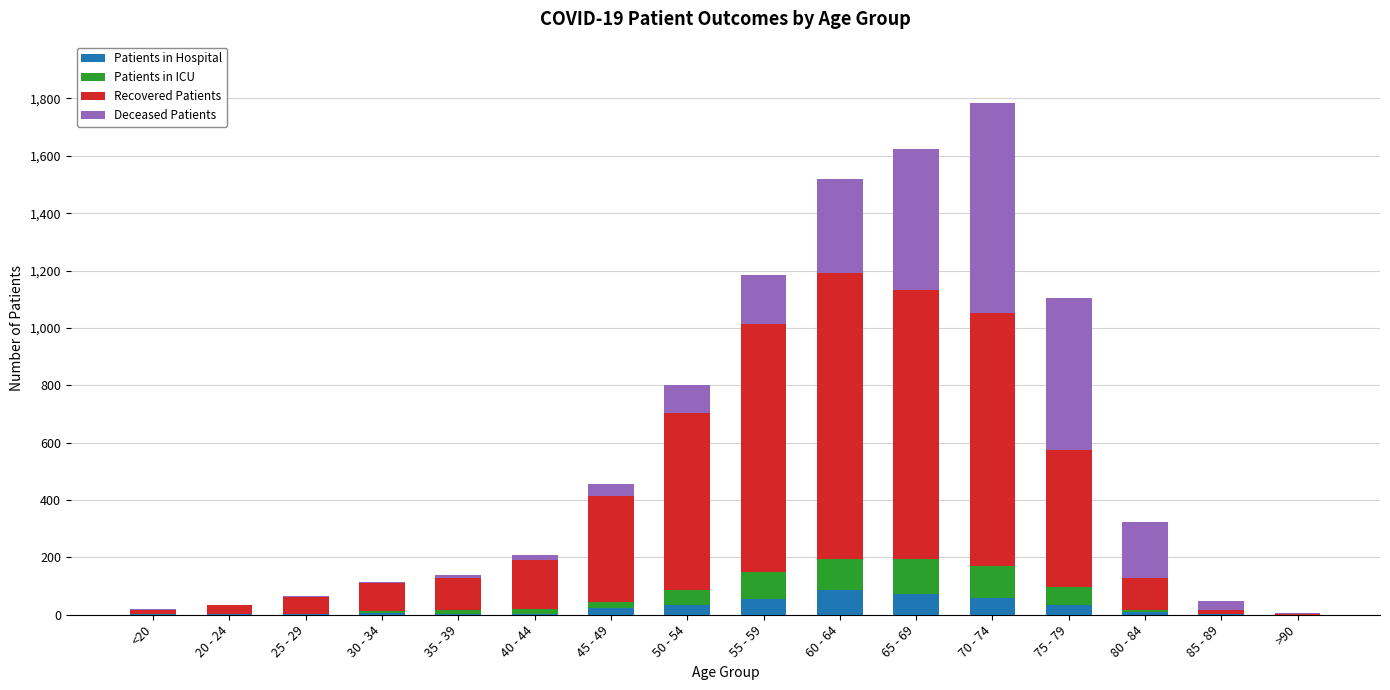

How many data points does each series have?

16